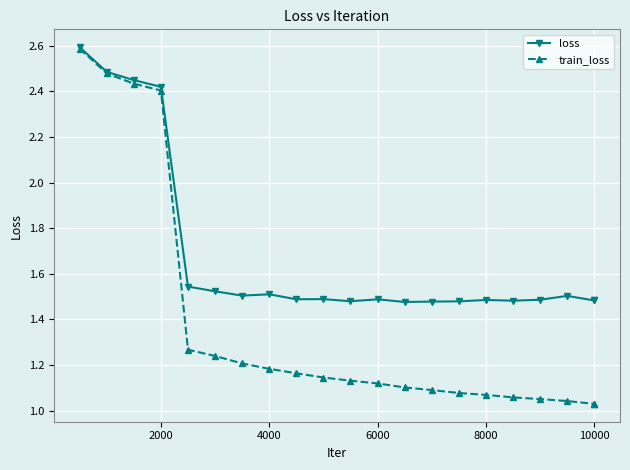

What is the greatest value displayed?

2.6